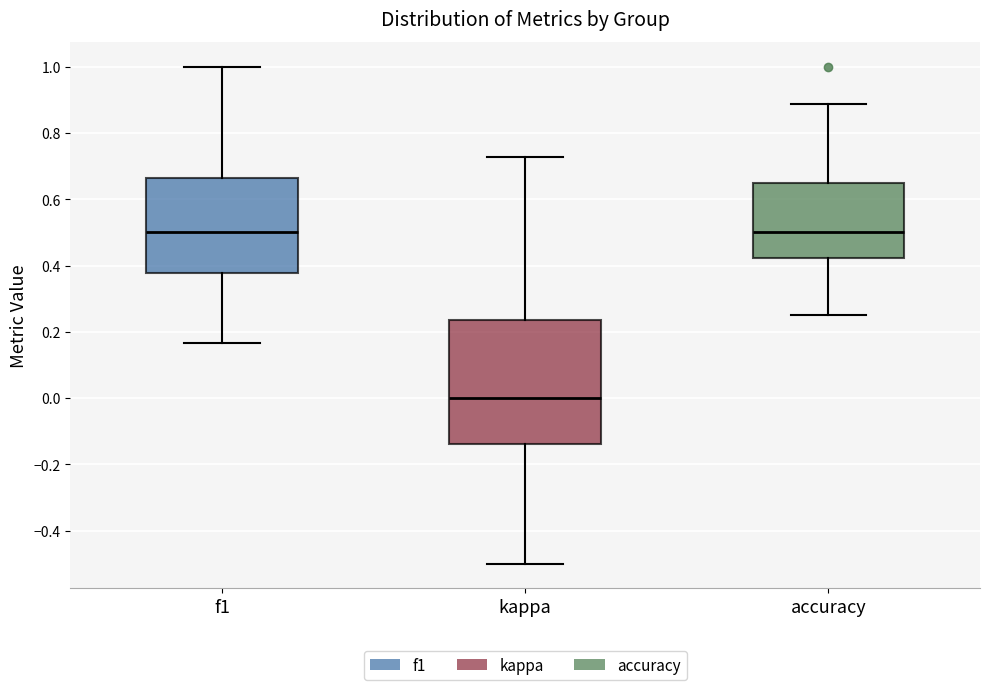

Comparing the boxes themselves (not the whiskers), which one is the tallest?

kappa